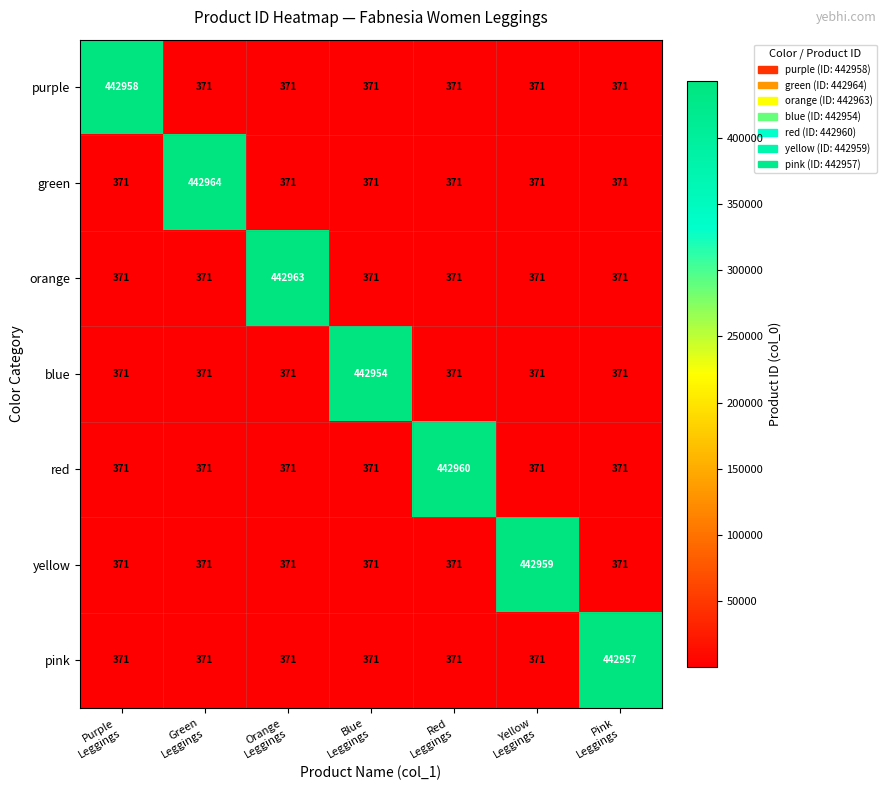

Count the number of data series in this chart.

7